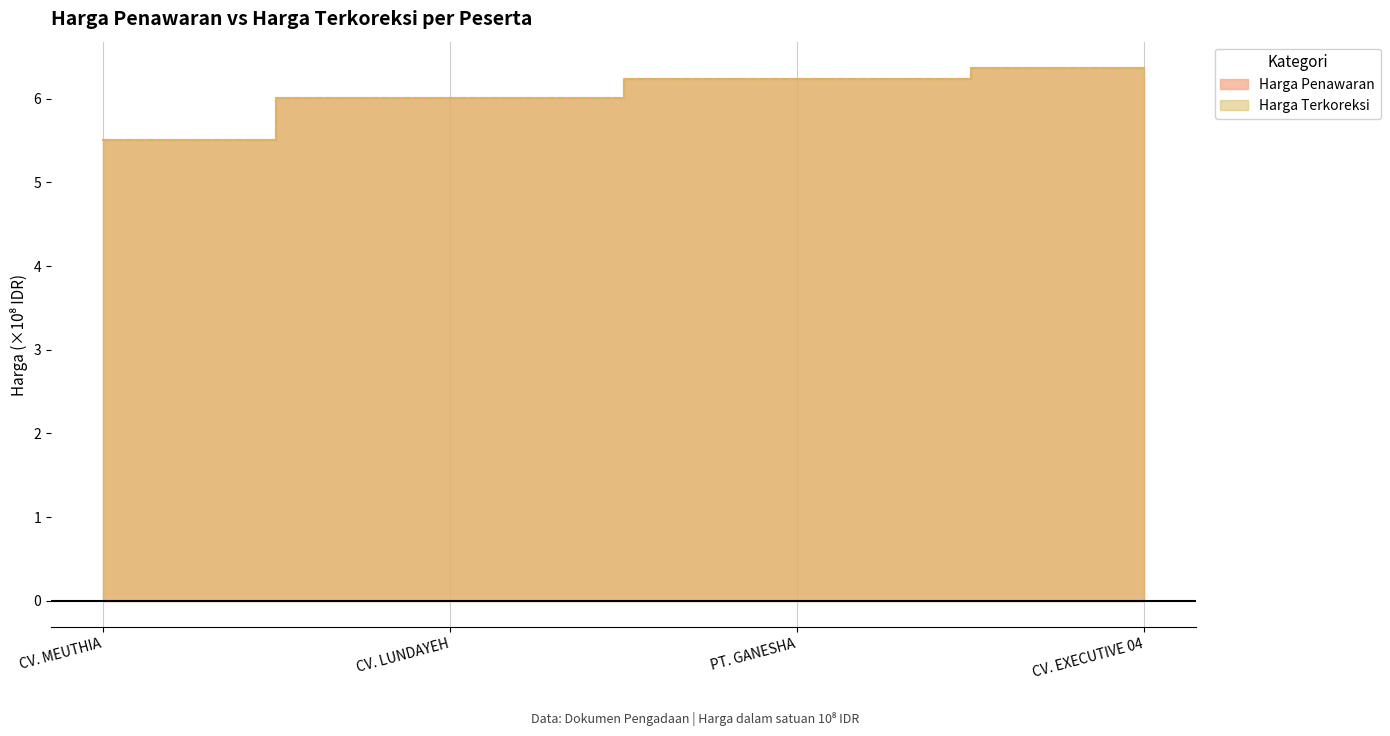

What is the difference between the maximum and second lowest values in the Harga Terkoreksi series?

0.4